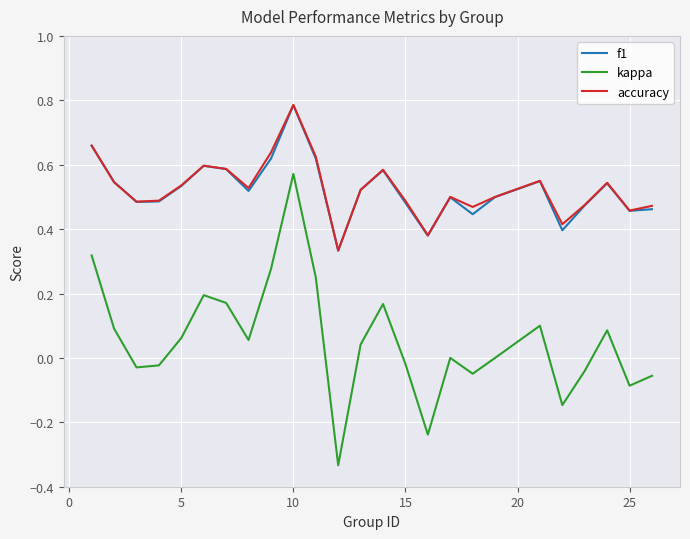

Which series has the largest range (max minus min)?

kappa